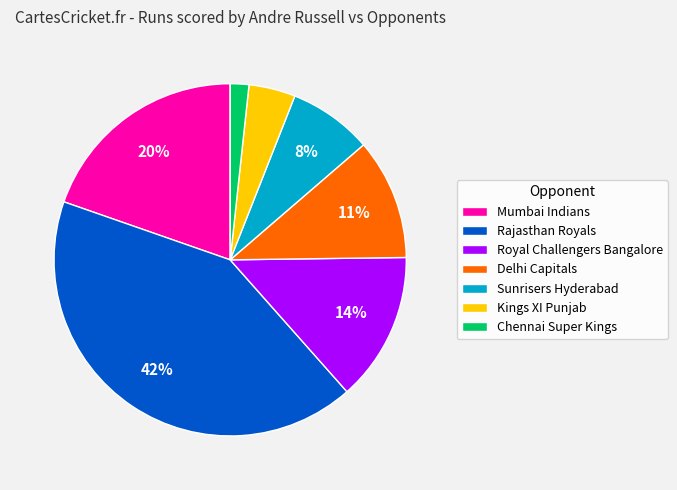

To the nearest percent, what is the average slice percentage?

14%